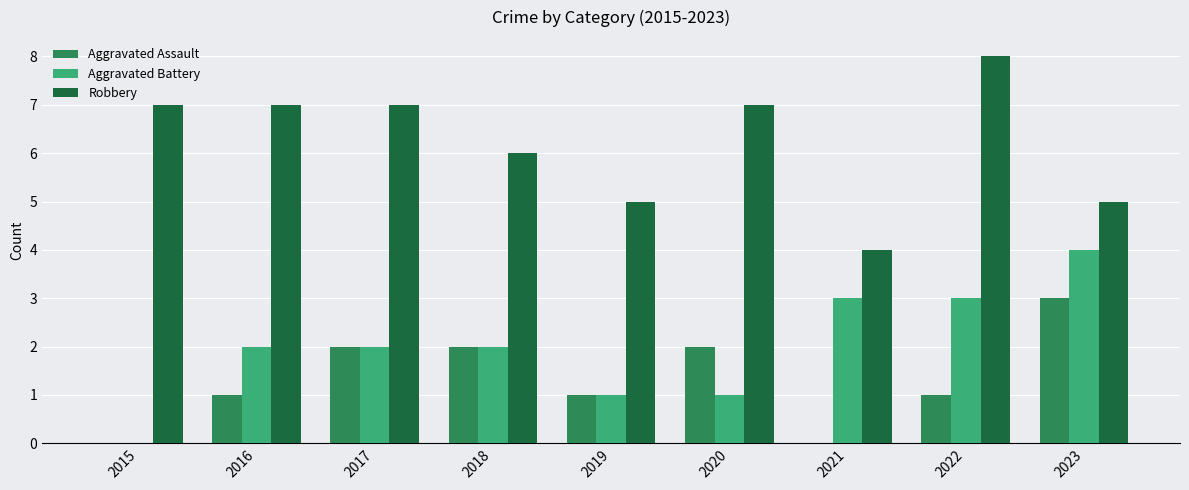

What is the total value across all series at 2015?

7